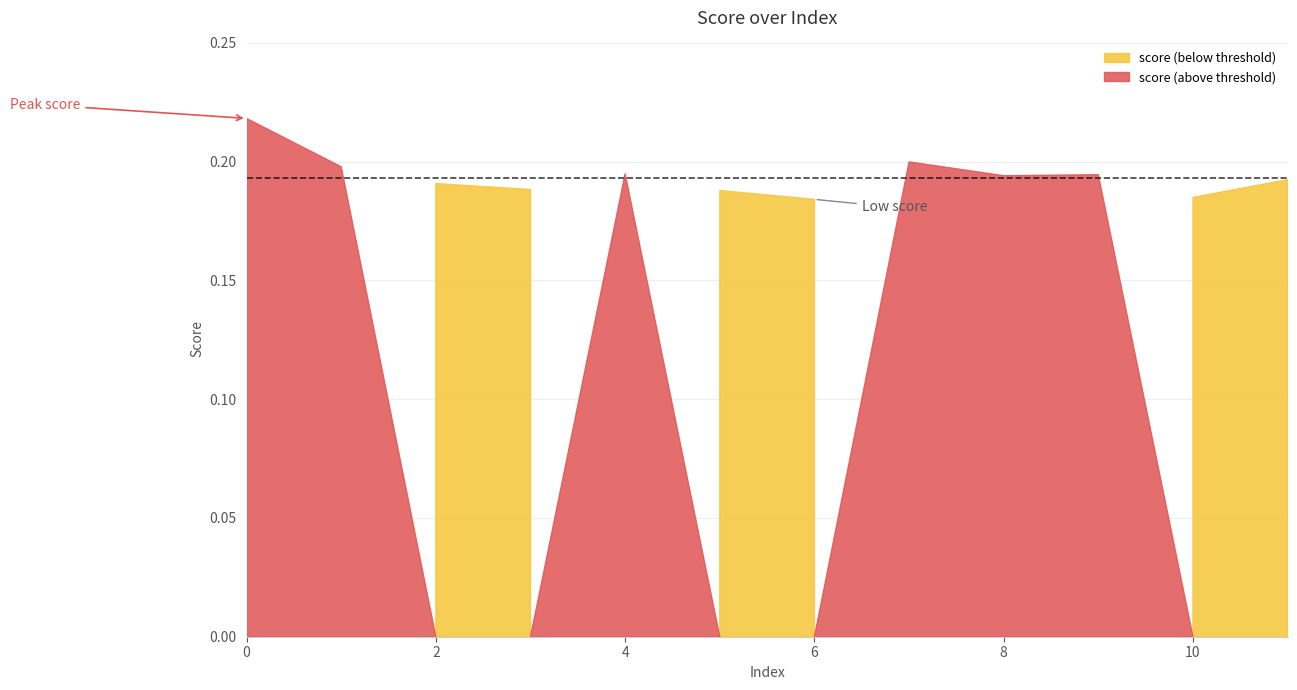

What is the minimum value shown in the chart?

0.2